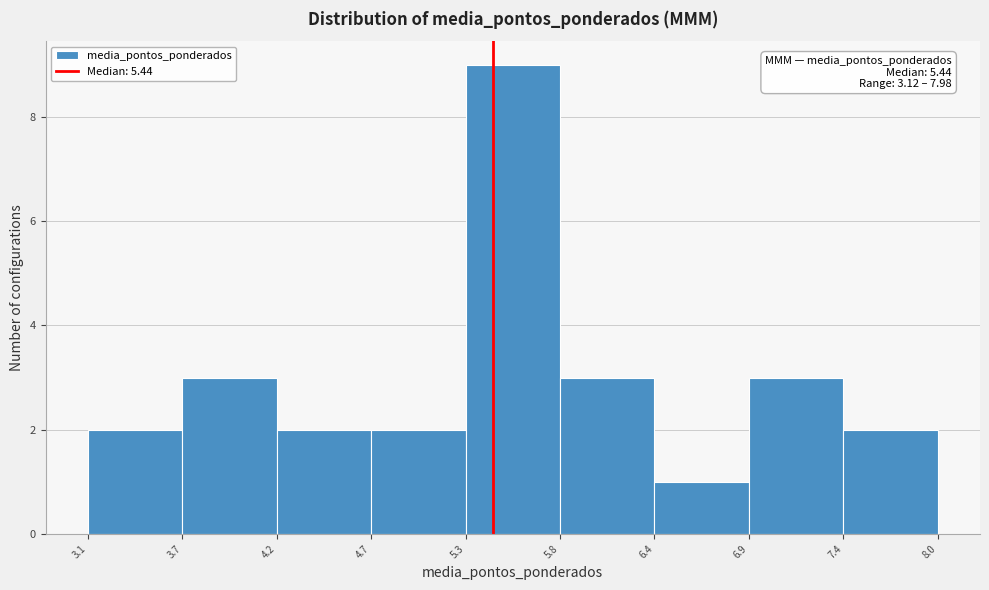

Which range on the x-axis has the tallest bar?

5.3 to 5.8